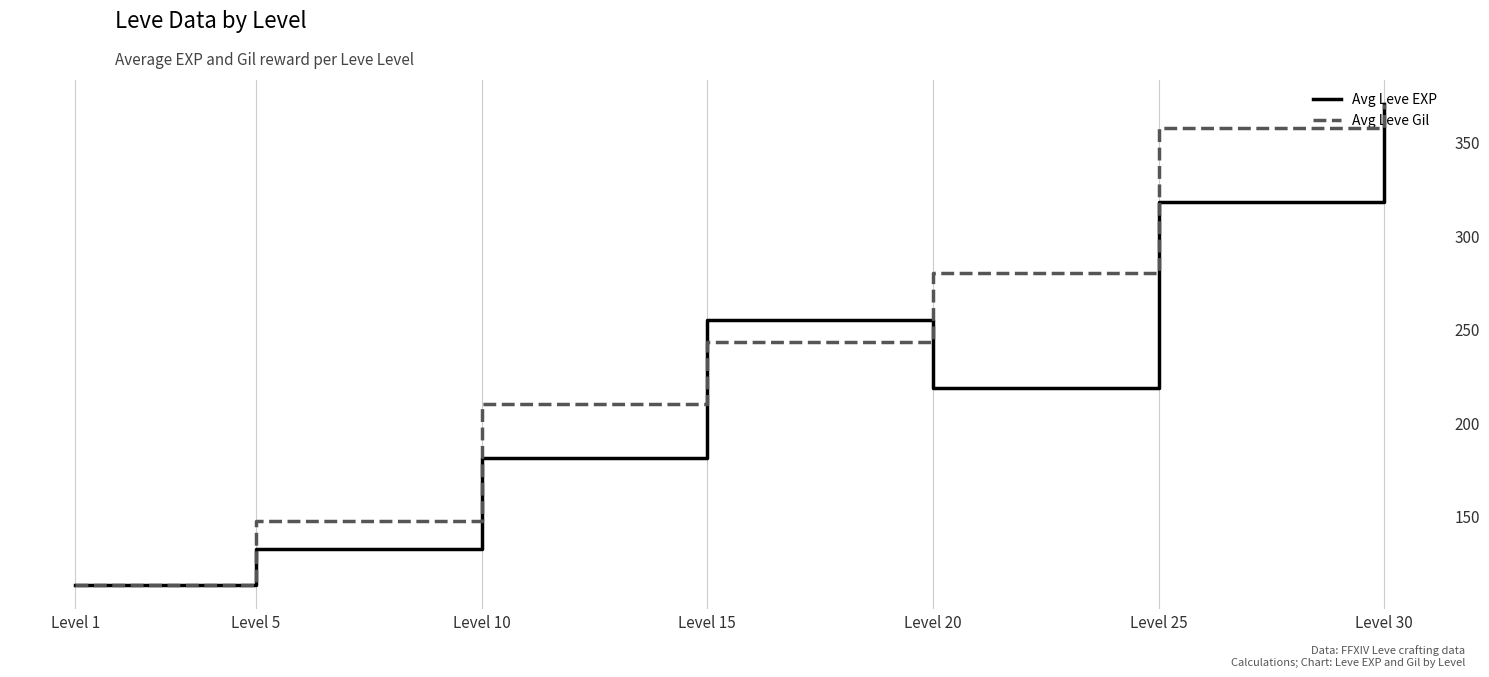

Between Level 1 and Level 25, which is larger?

Level 25